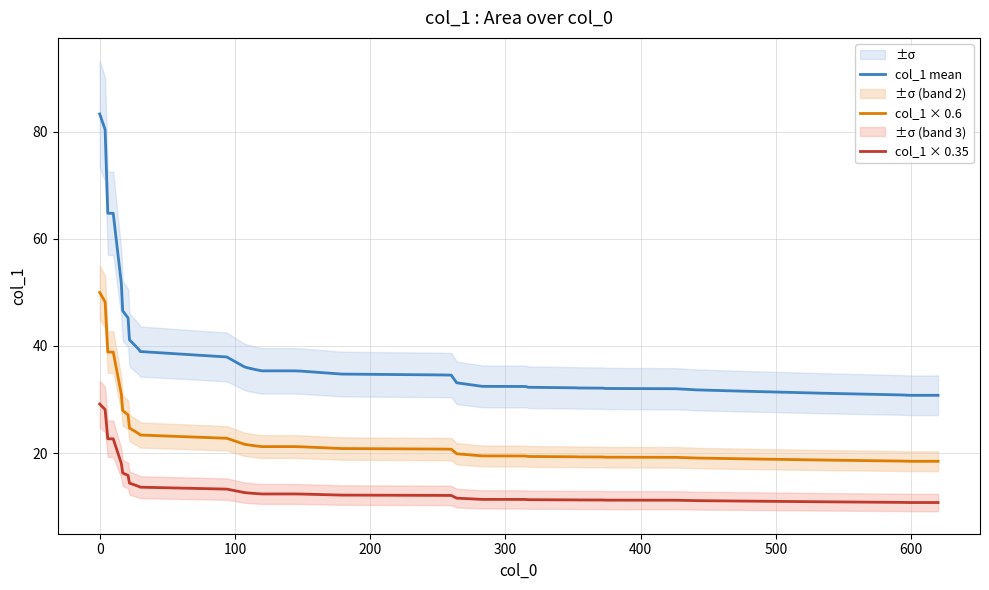

What is the maximum value for col_1 × 0.6?

50.0